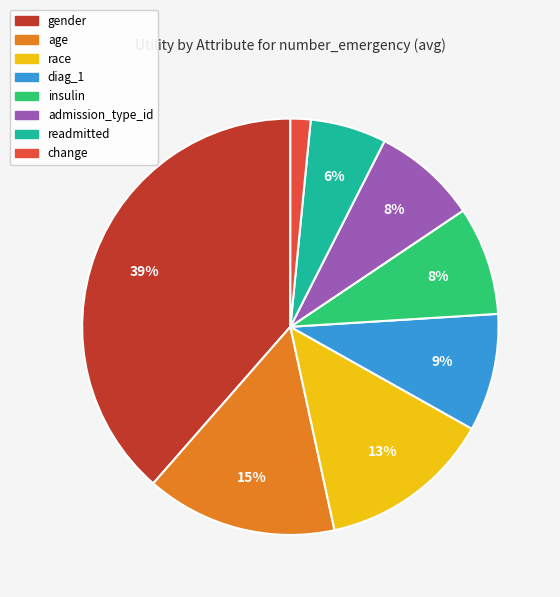

How many segments does this pie chart have?

8